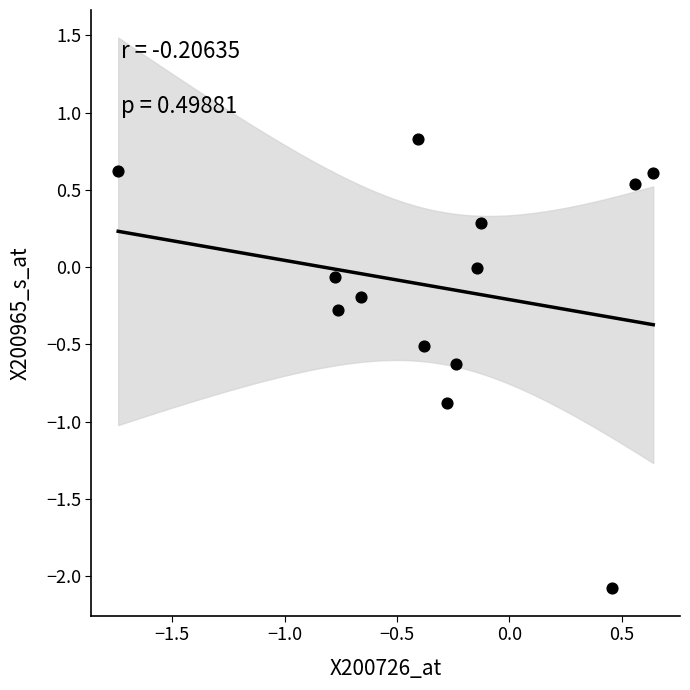

What is the range of Y values (max minus min)?

2.9